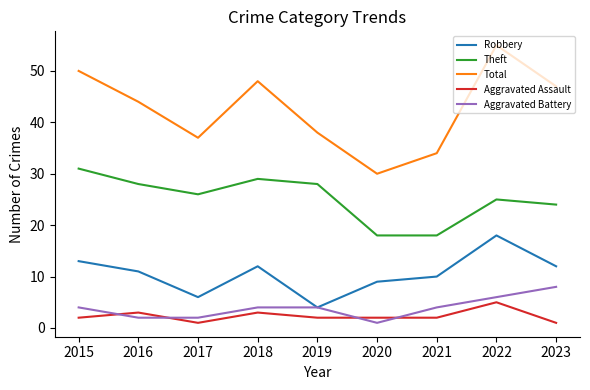

True or false: Aggravated Assault and Theft intersect in this chart.

False